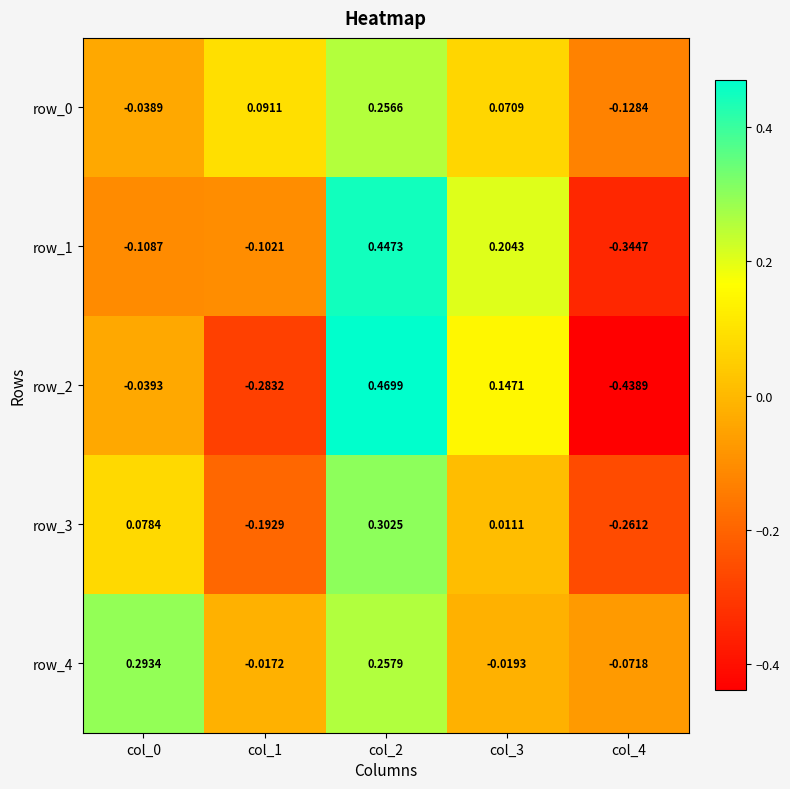

Which series has the largest total across all categories?

row_4